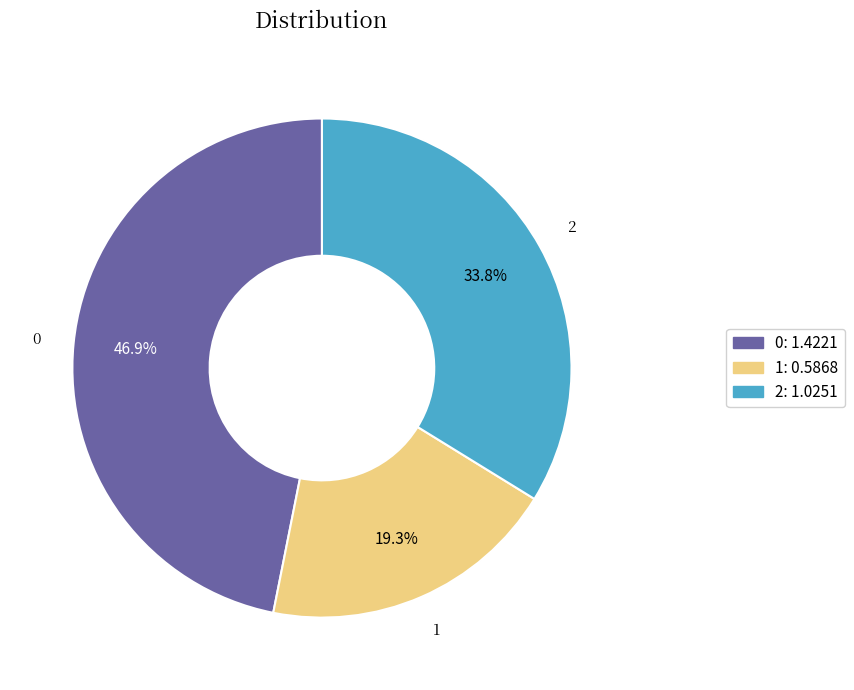

True or false: 1 accounts for 19% of the total.

True